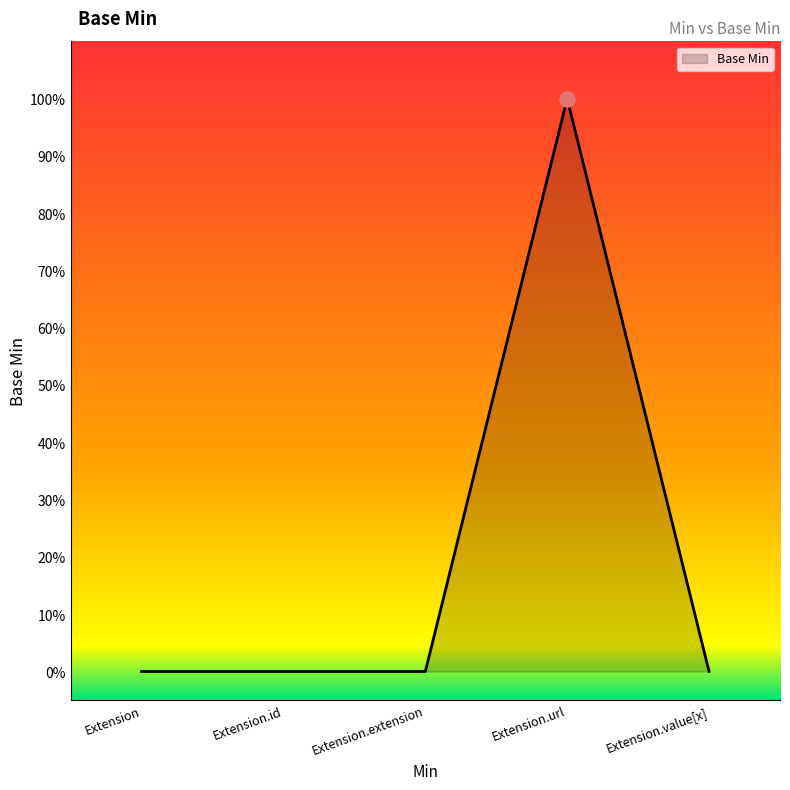

Between Extension.value[x] and Extension.id, which is larger?

Extension.value[x]